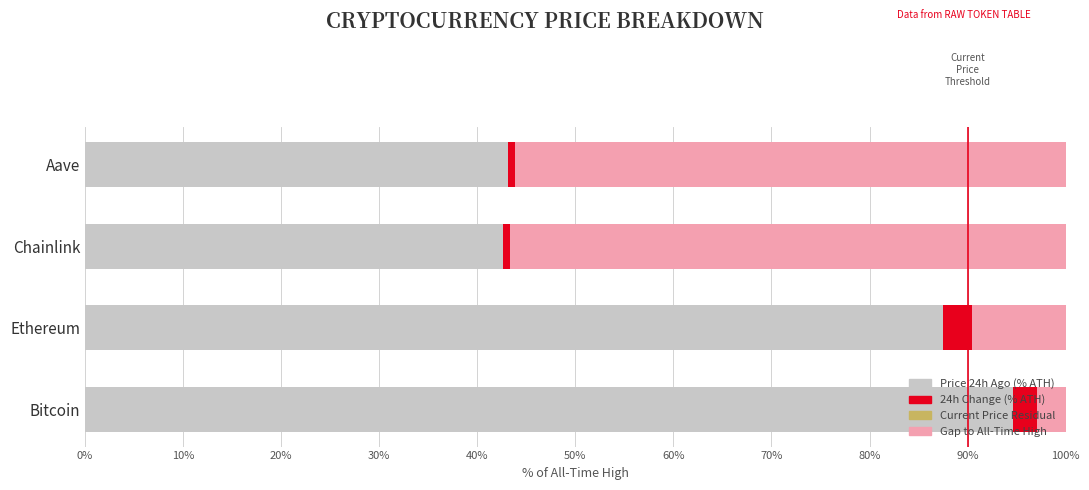

What is the total value across all series at Bitcoin?

100.0